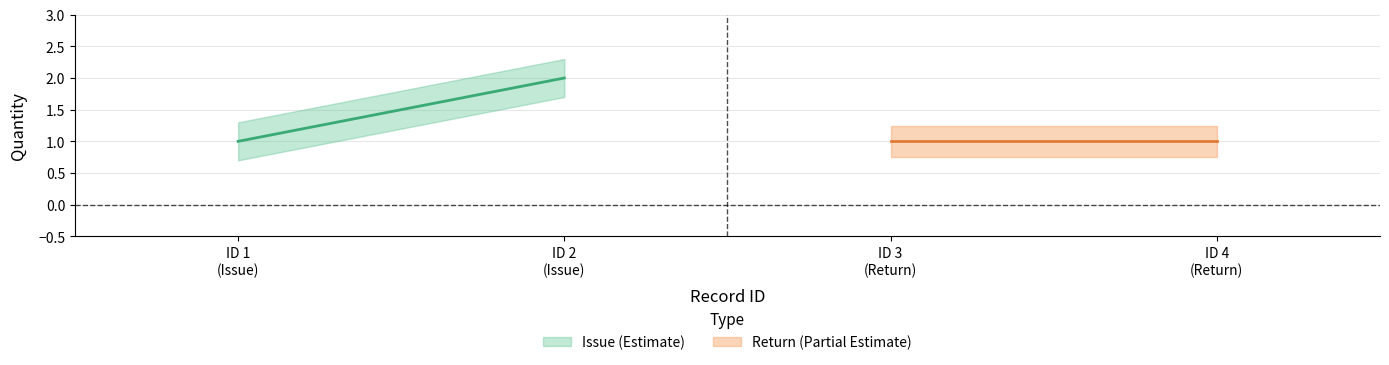

What is the difference between the maximum and minimum values in the Issue series?

1